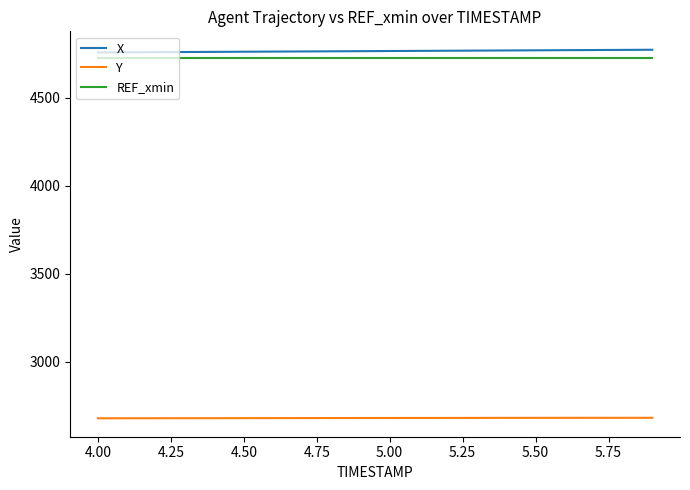

What is the maximum value for X?

4773.2